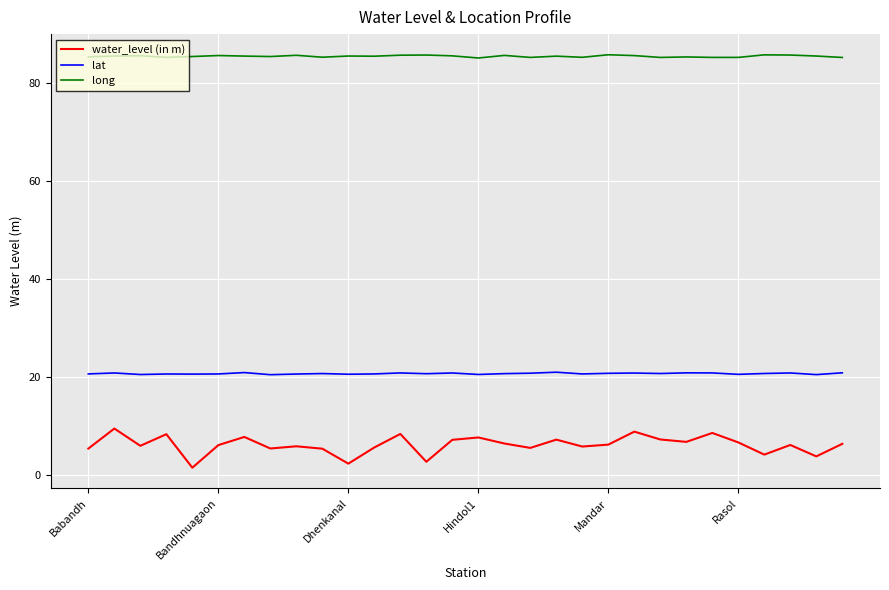

Rank the series by their maximum value, from highest to lowest.

long, lat, water_level (in m)